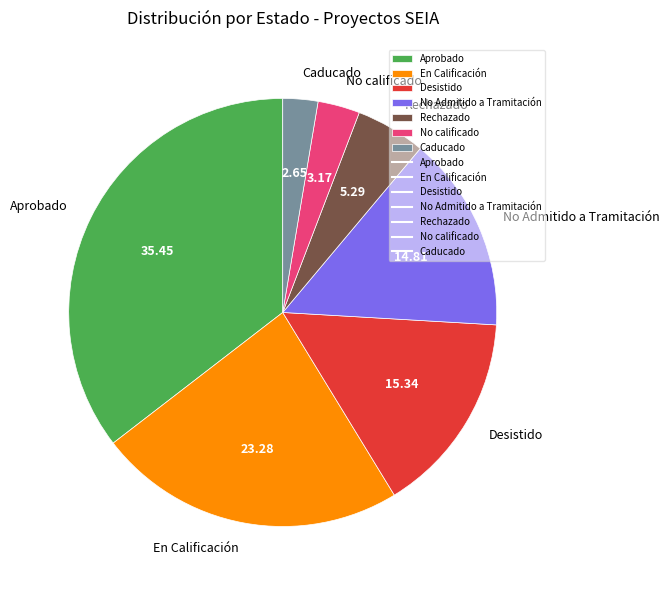

Which slice is the smallest?

Caducado